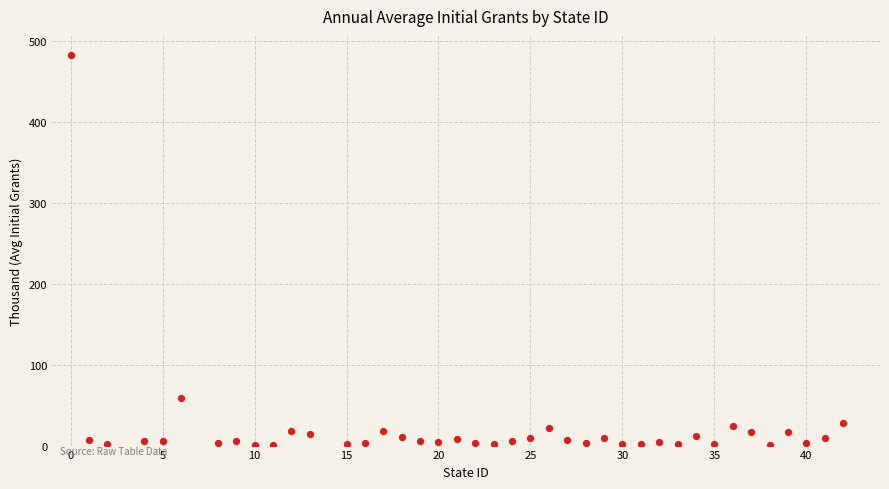

What is the range of Y values (max minus min)?

481.8